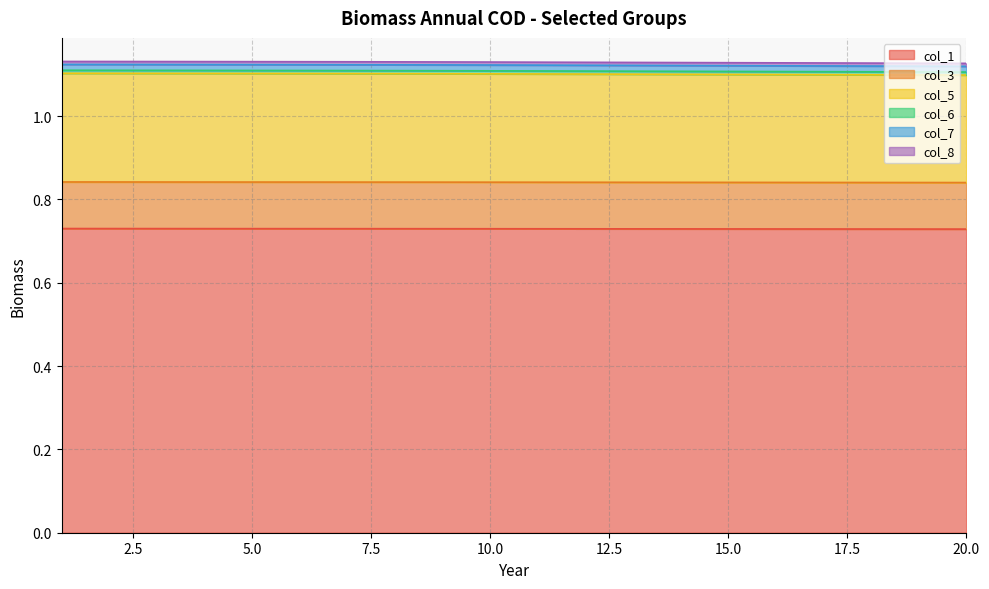

At which category is the sum across all series the highest?

1